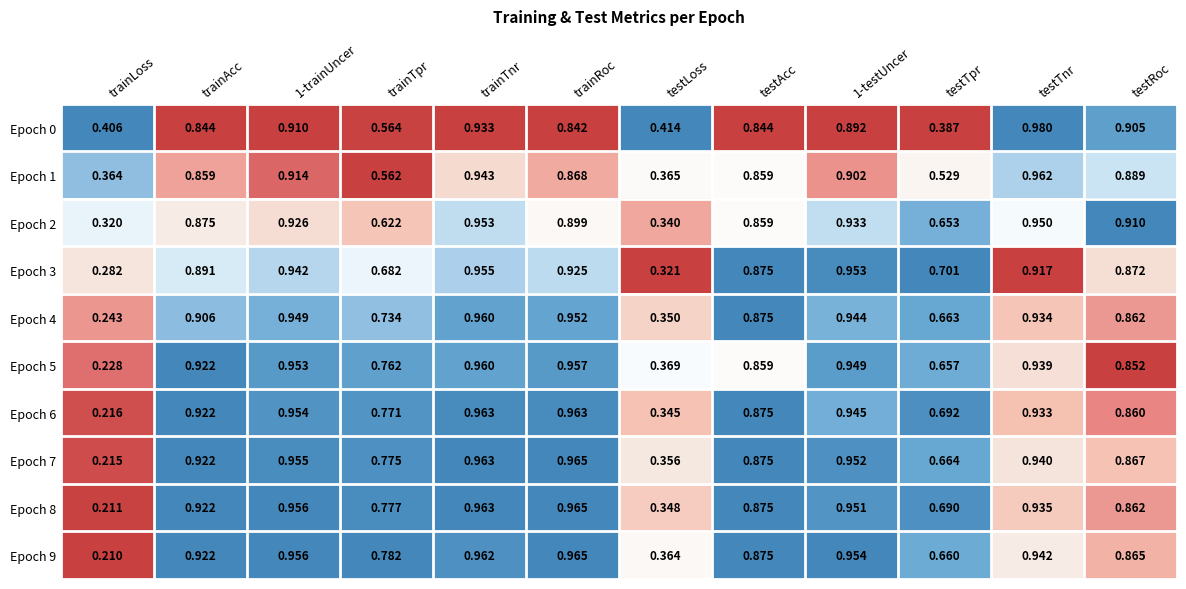

Is the value of Epoch 8 at testTpr greater than the value of Epoch 9 at testLoss?

Yes